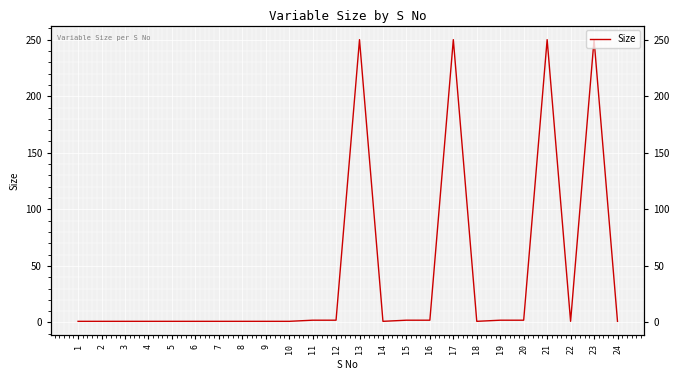

At which label is the value closest to 125?

11